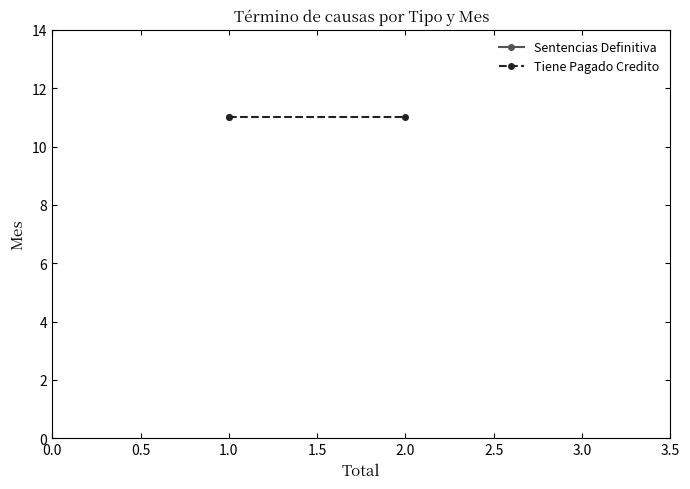

Which series has the largest total across all categories?

Sentencias Definitiva